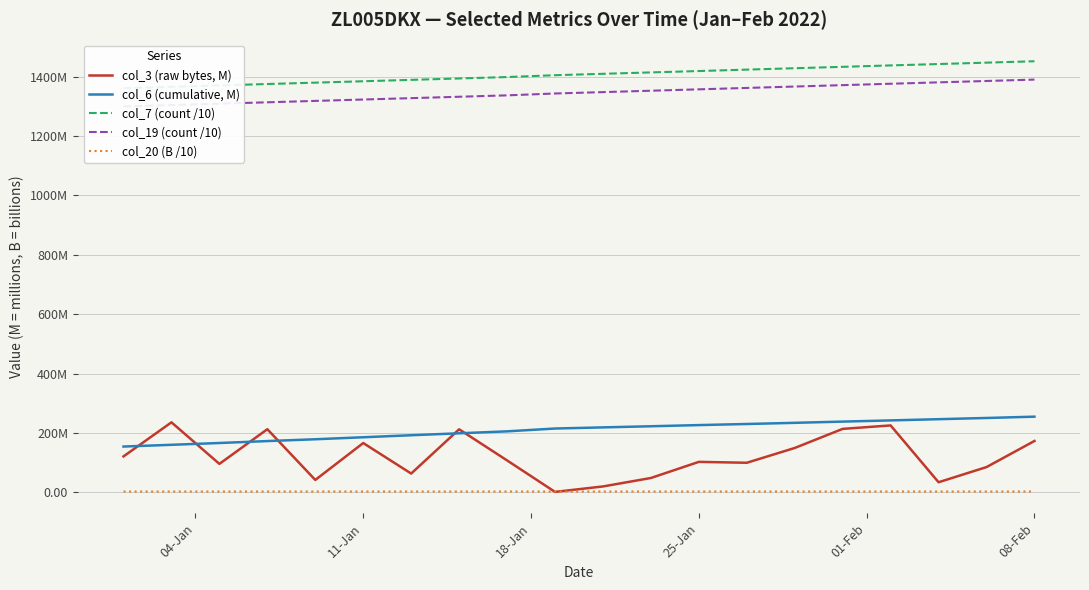

At which label is col_20 (B /10) closest to 2?

04-Jan